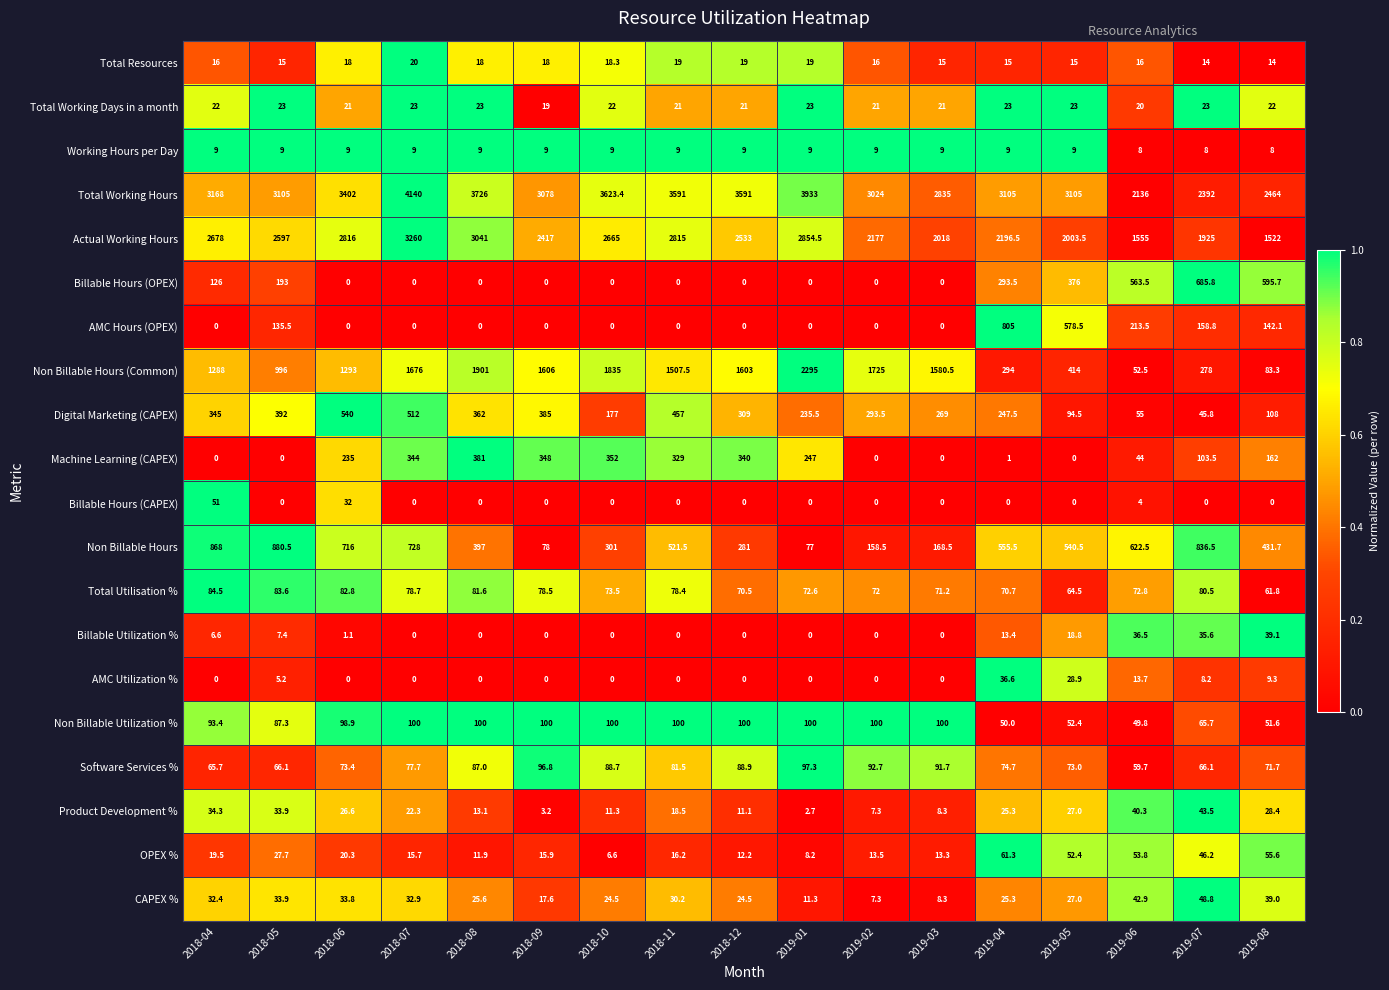

List the series in order of their peak value, lowest first.

Working Hours per Day, Total Resources, Total Working Days in a month, AMC Utilization %, Billable Utilization %, Product Development %, CAPEX %, Billable Hours (CAPEX), OPEX %, Total Utilisation %, Software Services %, Non Billable Utilization %, Machine Learning (CAPEX), Digital Marketing (CAPEX), Billable Hours (OPEX), AMC Hours (OPEX), Non Billable Hours, Non Billable Hours (Common), Actual Working Hours, Total Working Hours